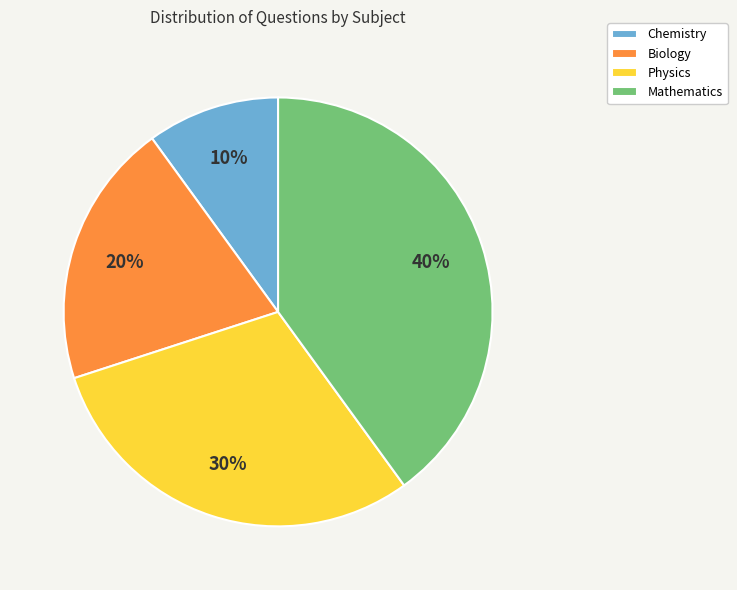

What is the ratio of the value at Physics to the value at Biology?

1.5